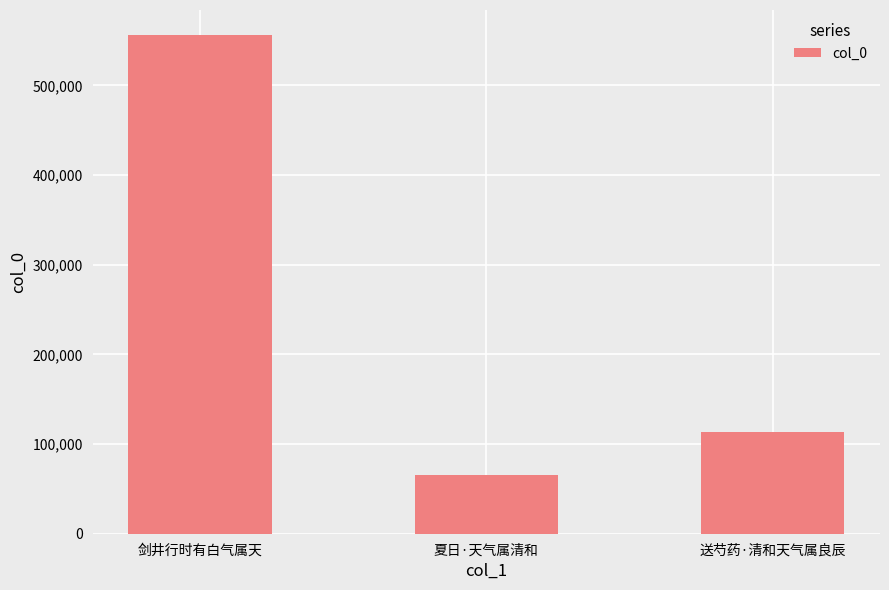

Which label corresponds to the largest value in the chart?

剑井行时有白气属天